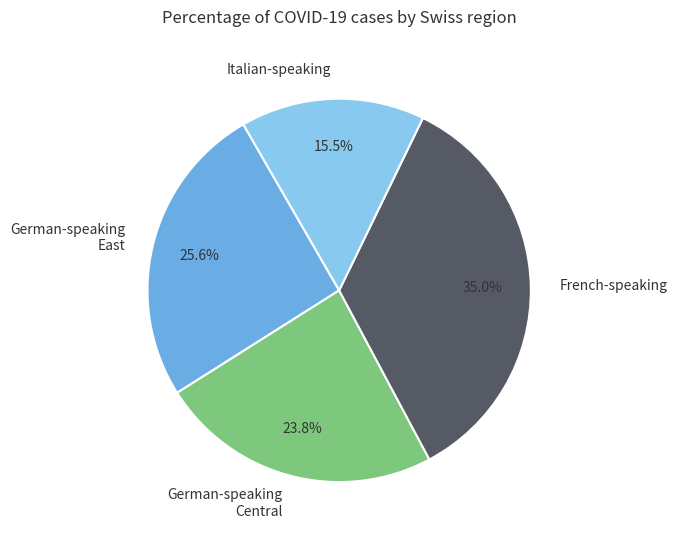

Rank the categories by value from highest to lowest.

French-speaking, German-speaking East, German-speaking Central, Italian-speaking